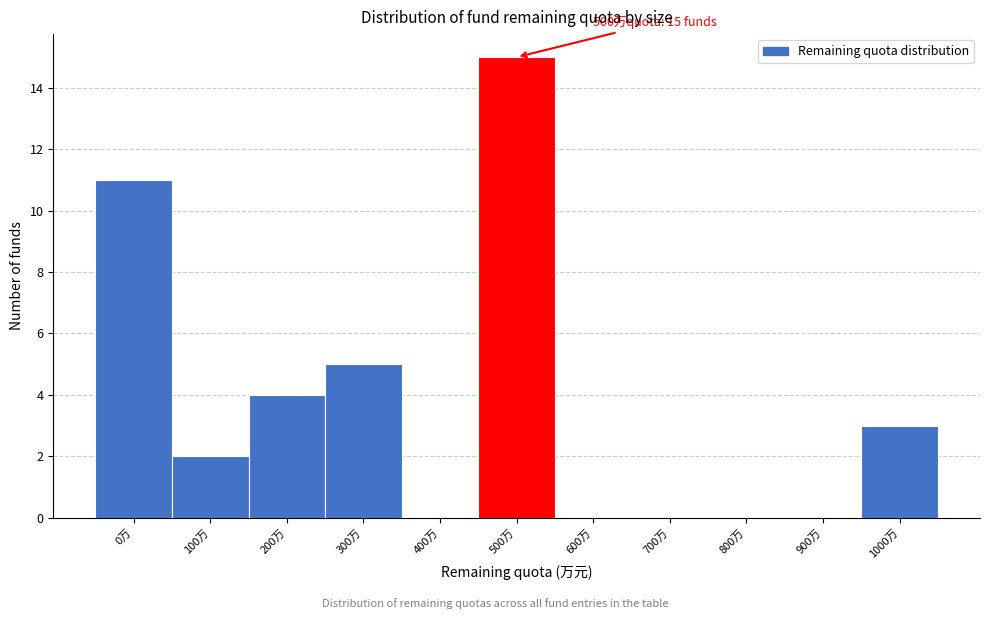

Reading left to right, what are all the values shown in this chart?

0万=11	100万=2	200万=4	300万=5	400万=0	500万=15	600万=0	700万=0	800万=0	900万=0	1000万=3